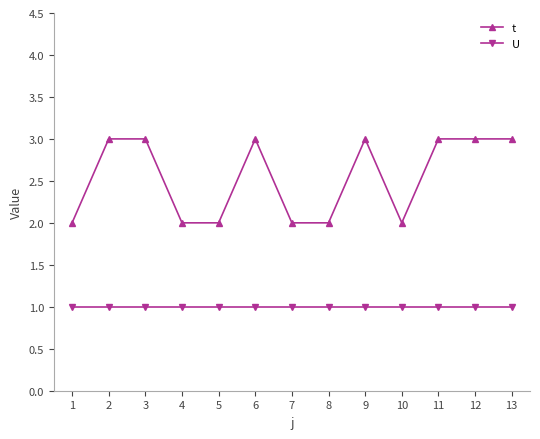

What is the maximum value shown in the chart?

3